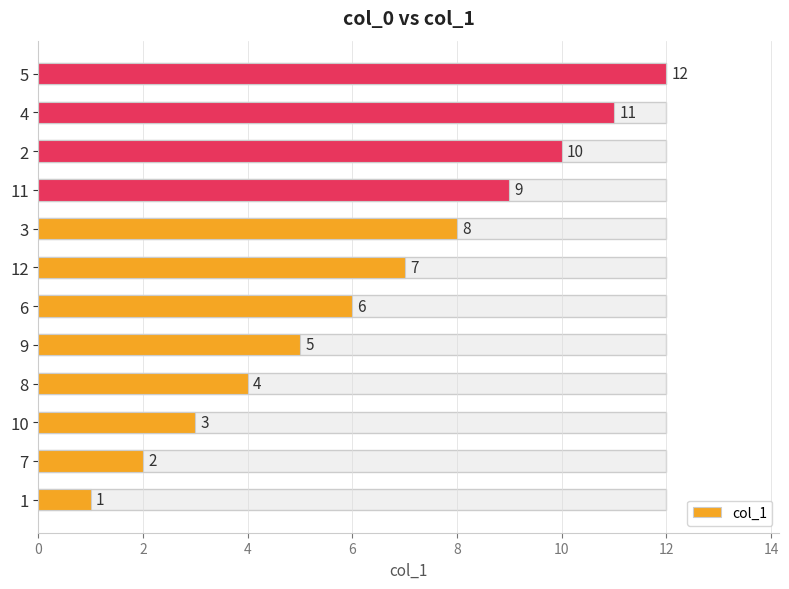

The chart shows a value of 1 at 10. True or false?

False